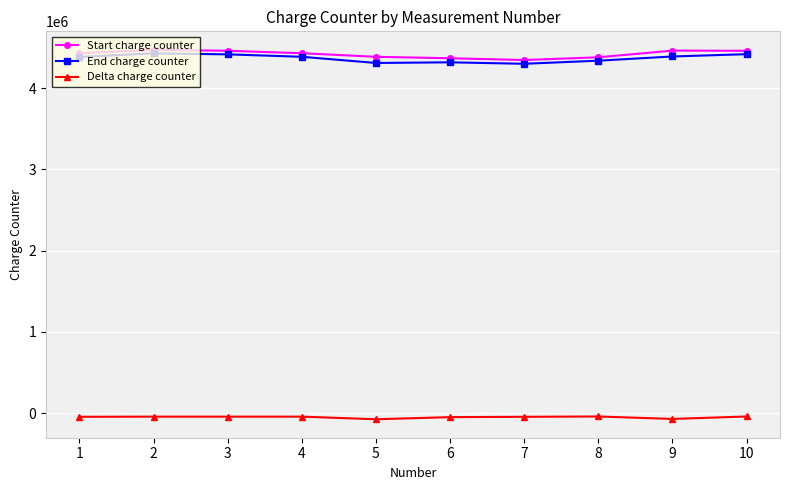

What is the lowest value of the End charge counter series?

4298000